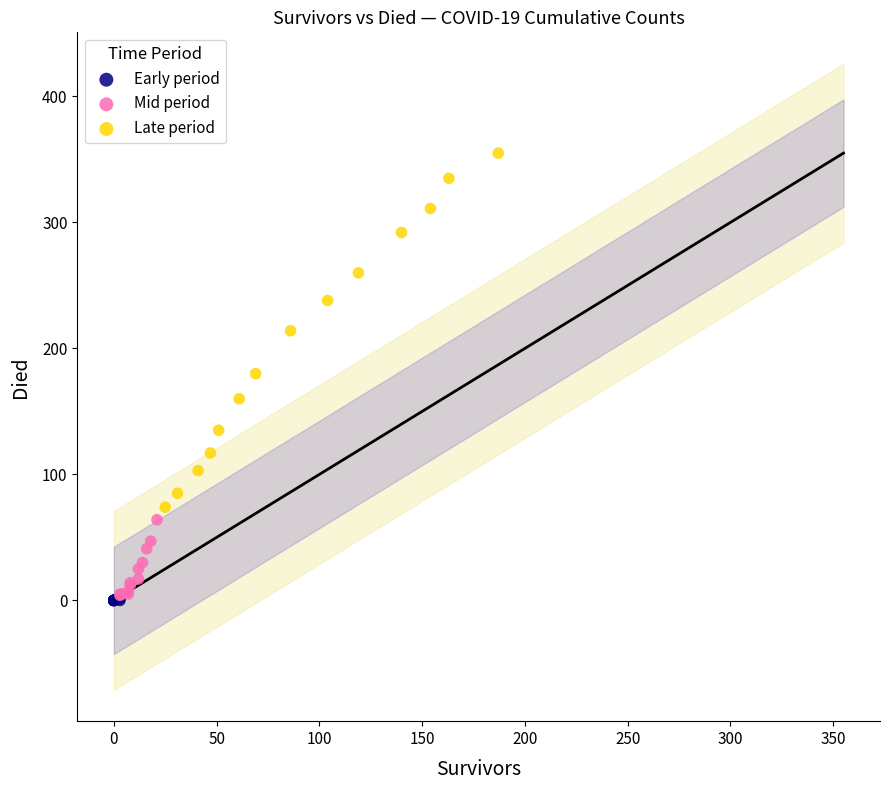

Which series reaches the maximum Y coordinate?

Late period